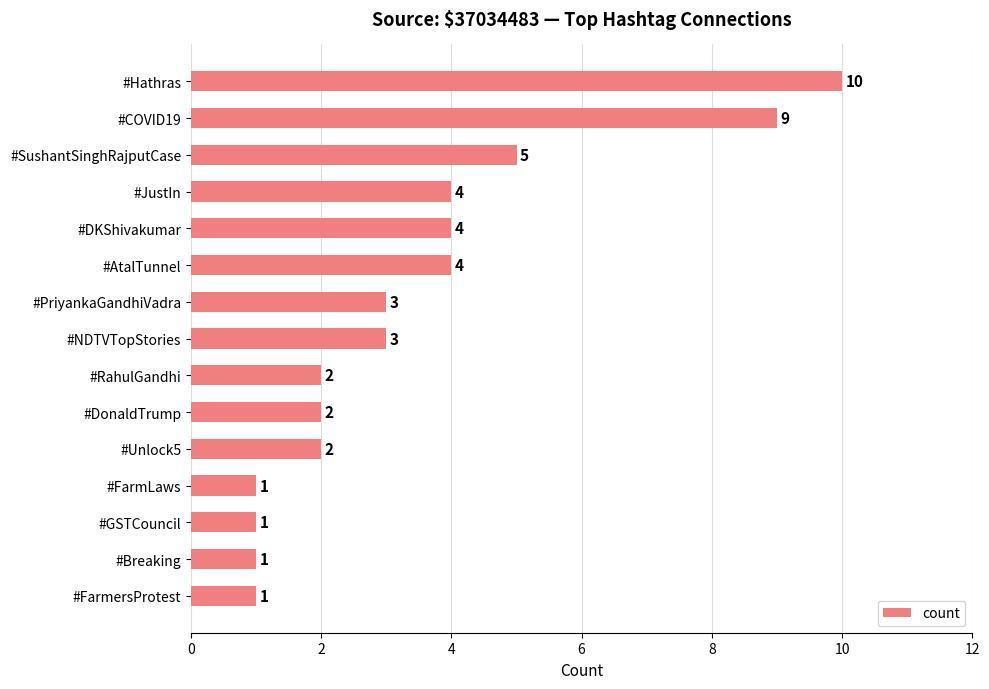

Count the values in the range 1 to 4.

12